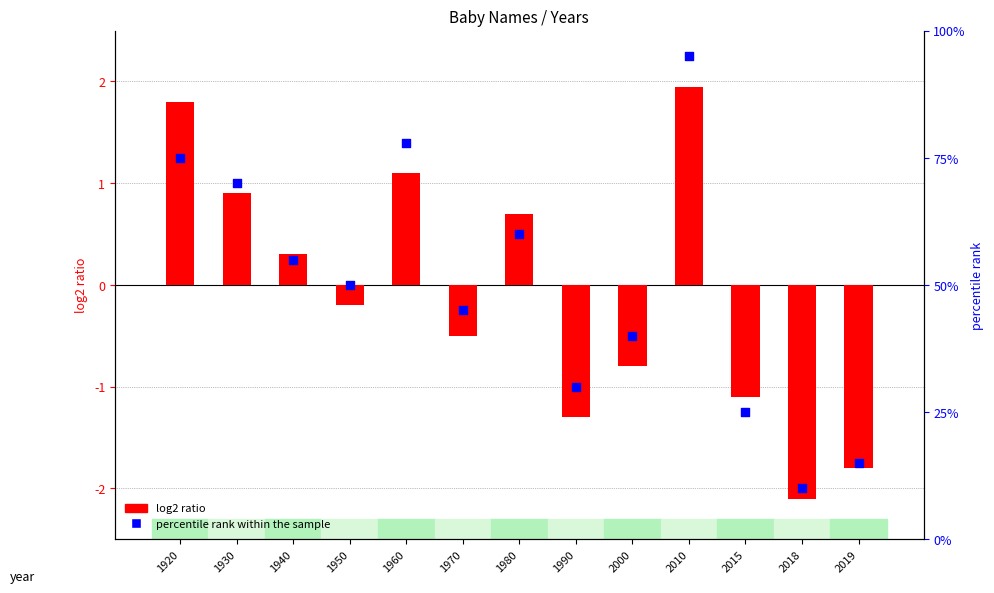

Which has a higher value, 2015 or 1940?

1940